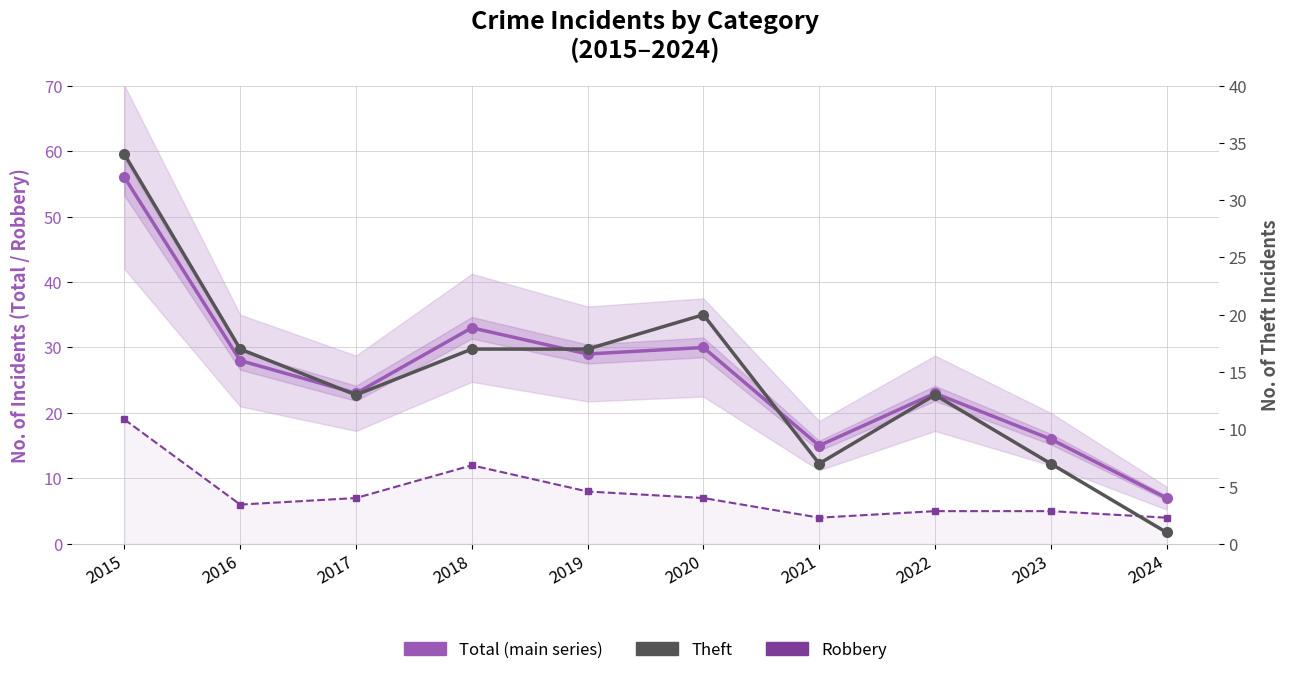

What is the difference between the maximum and minimum values in the Total (main series) series?

49